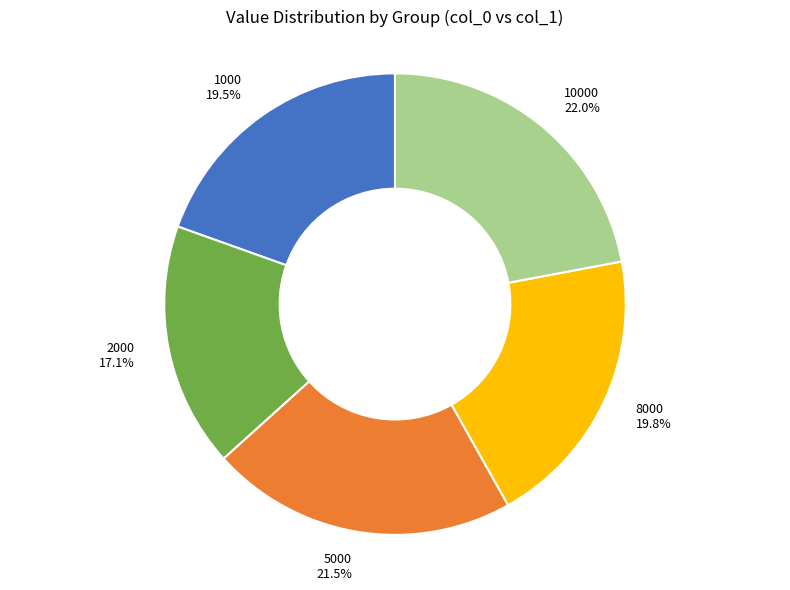

Which has a higher value, 1000 or 5000?

5000